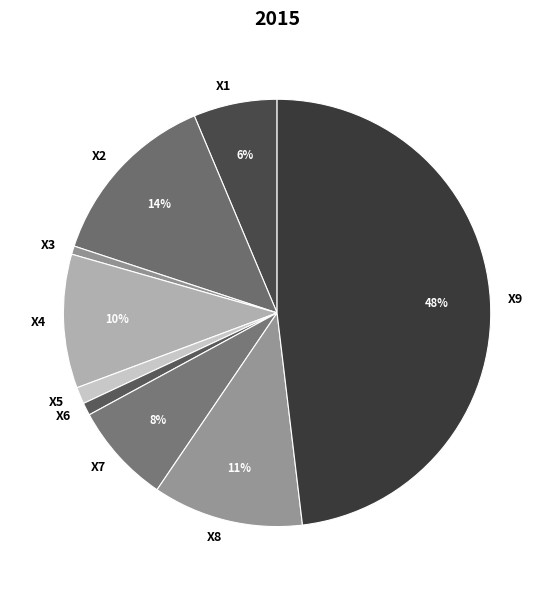

Is it true that X2 is 14% of the pie?

True